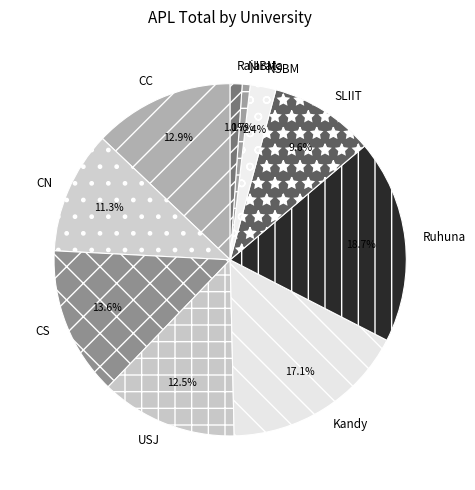

Which slice is the largest?

Ruhuna